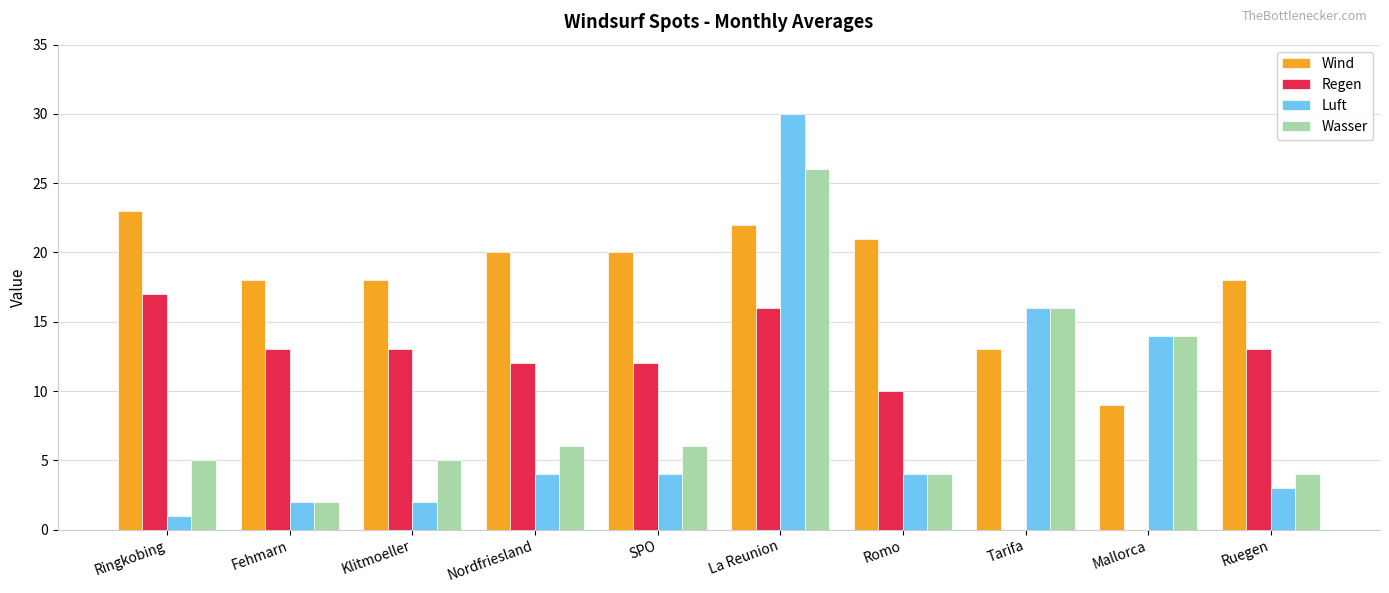

Reading left to right, list all the values displayed in this chart.

Wind: 23	18	18	20	20	22	21	13	9	18
Regen: 17	13	13	12	12	16	10	0	0	13
Luft: 1	2	2	4	4	30	4	16	14	3
Wasser: 5	2	5	6	6	26	4	16	14	4